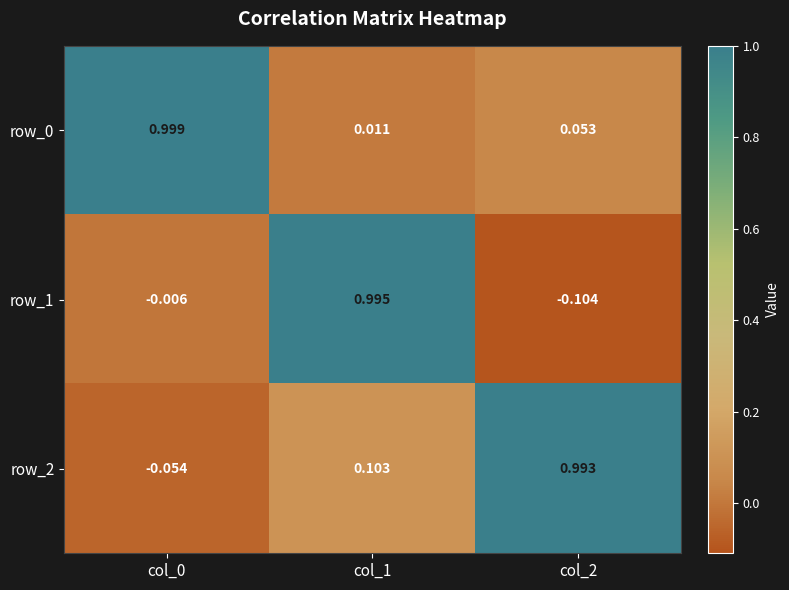

How many values in the row_1 series are below 0?

2